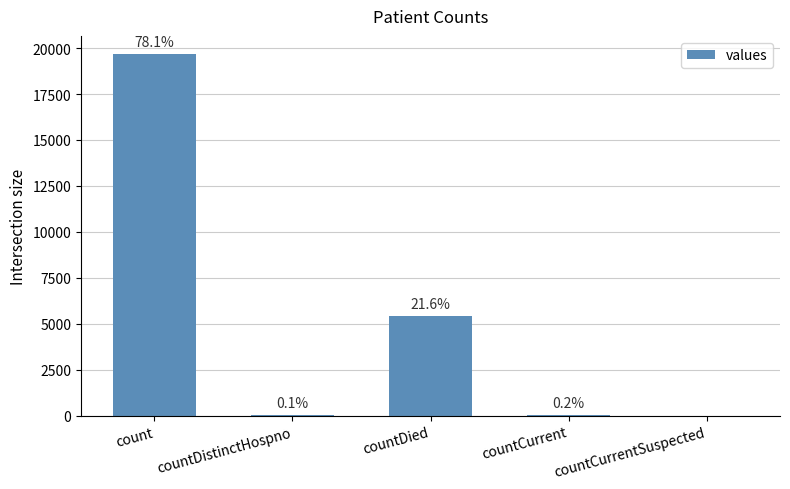

What is the change in value from count to countCurrentSuspected?

-19681